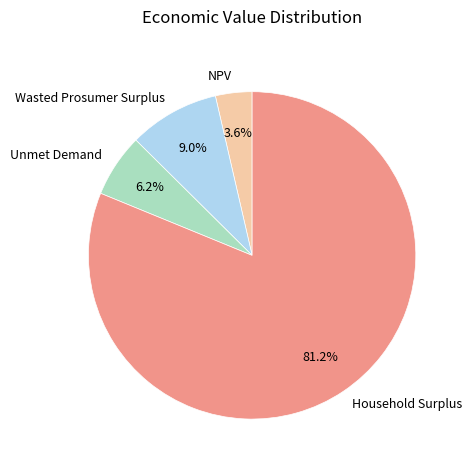

Between NPV and Wasted Prosumer Surplus, which is larger?

Wasted Prosumer Surplus